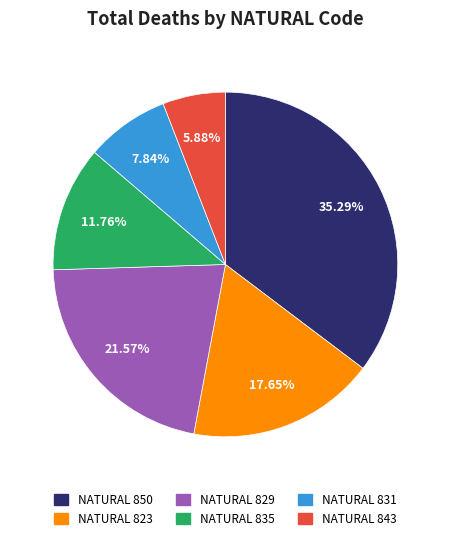

Is there any slice that represents more than half of the pie?

No